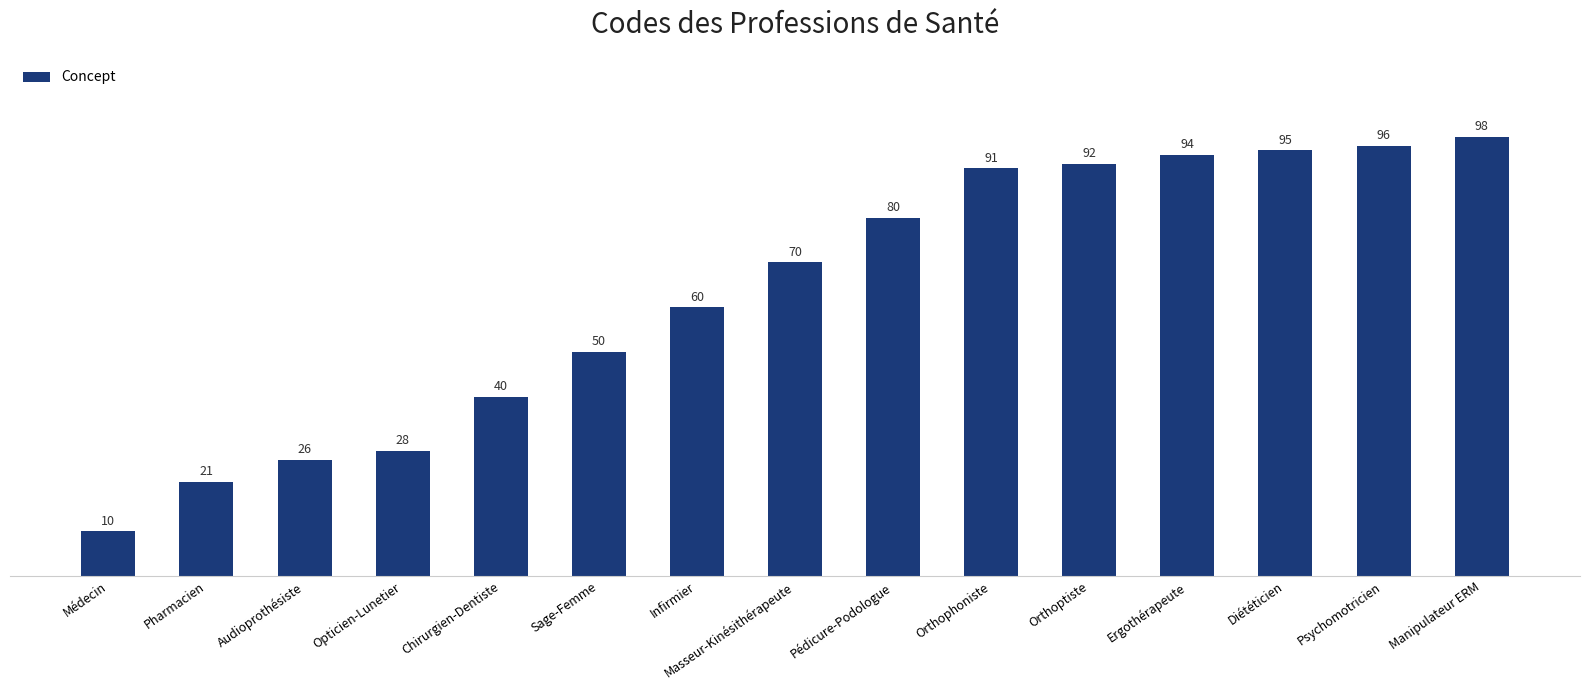

What is the difference between the maximum and minimum values?

88